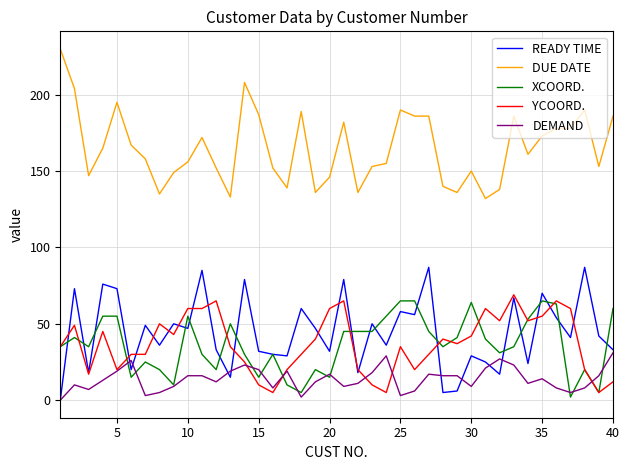

What are all the series names shown in the legend?

READY TIME, DUE DATE, XCOORD., YCOORD., DEMAND